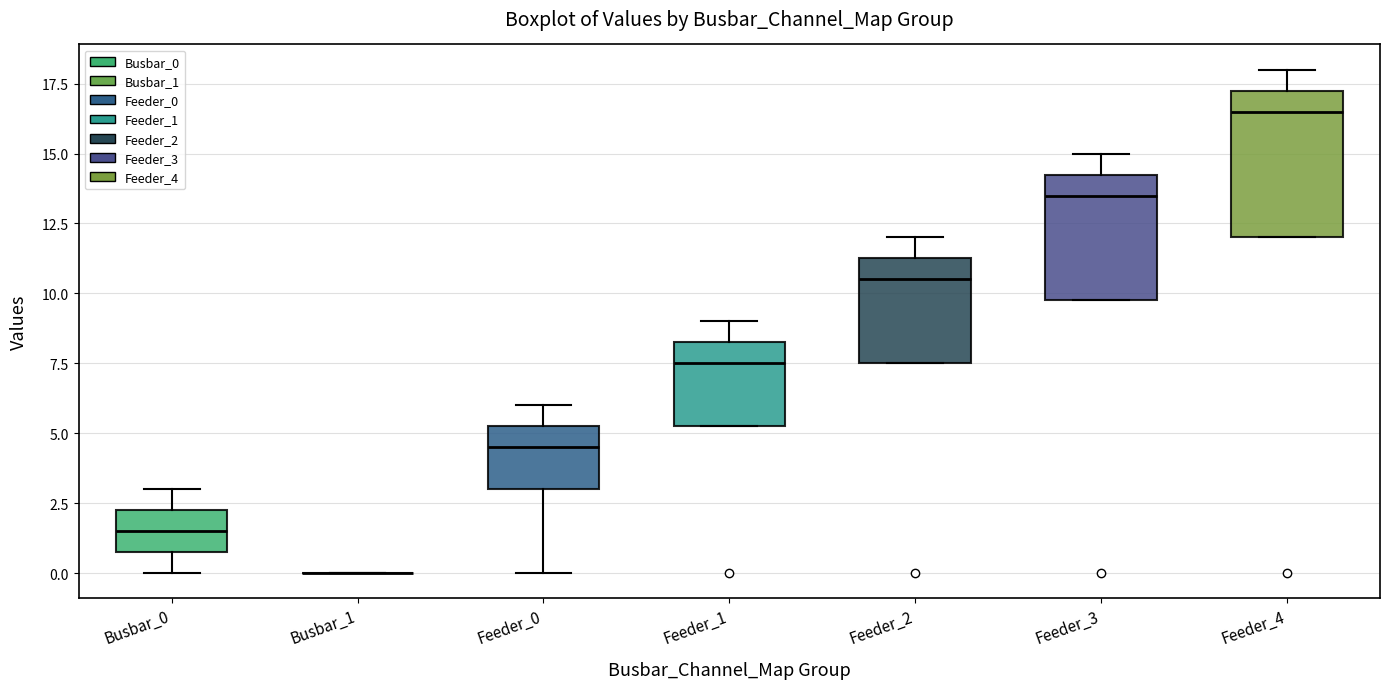

Which box is the tallest, from its lower edge to its upper edge?

Feeder_4